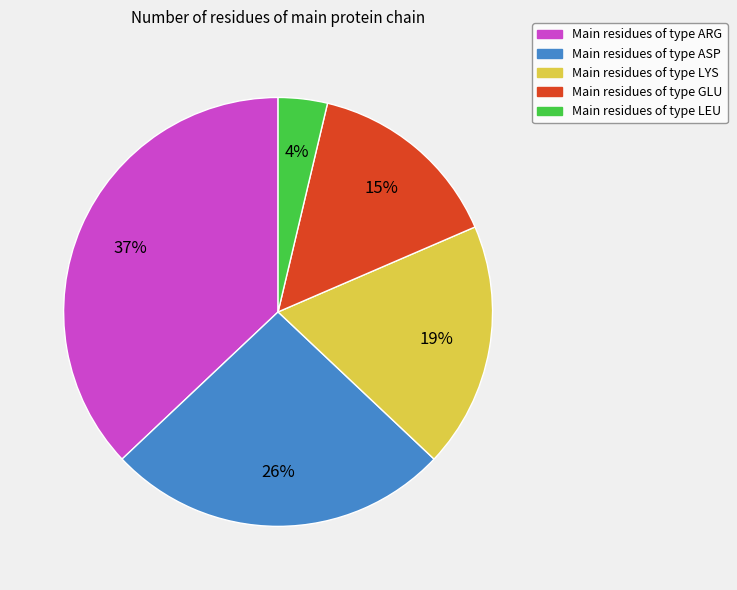

To the nearest percent, what is the difference between the largest and smallest slice percentages?

33%